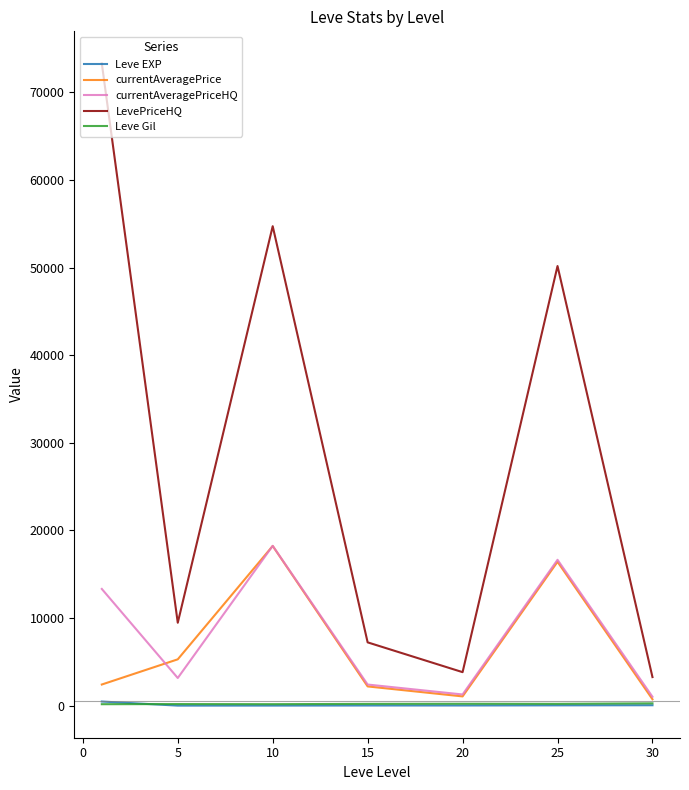

Which series has the widest spread of values?

LevePriceHQ